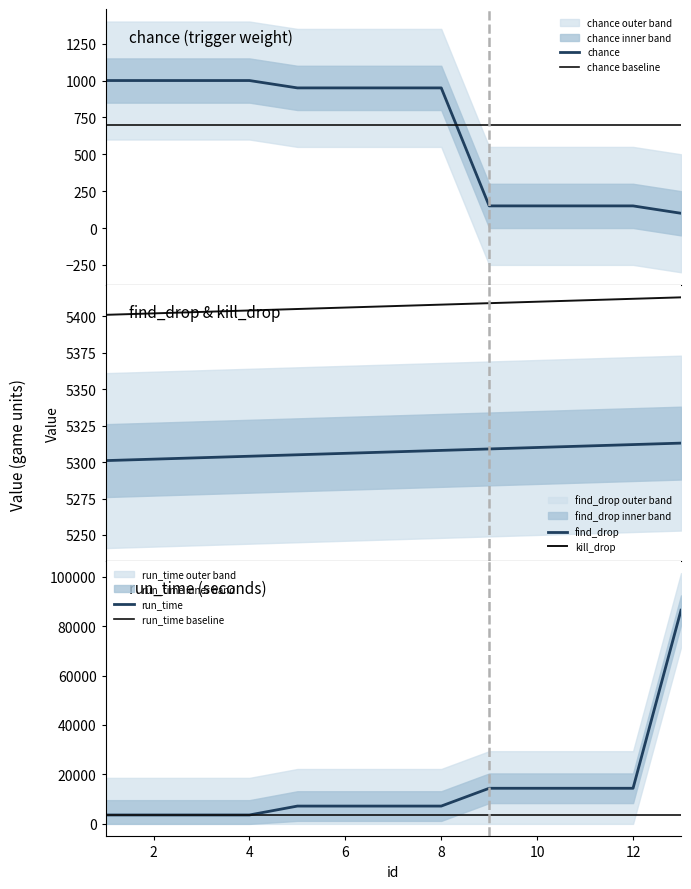

Reading left to right, transcribe all the data shown in this chart.

chance: 1000	1000	1000	1000	950	950	950	950	150	150	150	150	100
chance baseline: 700	700	700	700	700	700	700	700	700	700	700	700	700
find_drop: 5301	5302	5303	5304	5305	5306	5307	5308	5309	5310	5311	5312	5313
kill_drop: 5401	5402	5403	5404	5405	5406	5407	5408	5409	5410	5411	5412	5413
run_time: 3600	3600	3600	3600	7200	7200	7200	7200	14400	14400	14400	14400	86400
run_time baseline: 3600	3600	3600	3600	3600	3600	3600	3600	3600	3600	3600	3600	3600